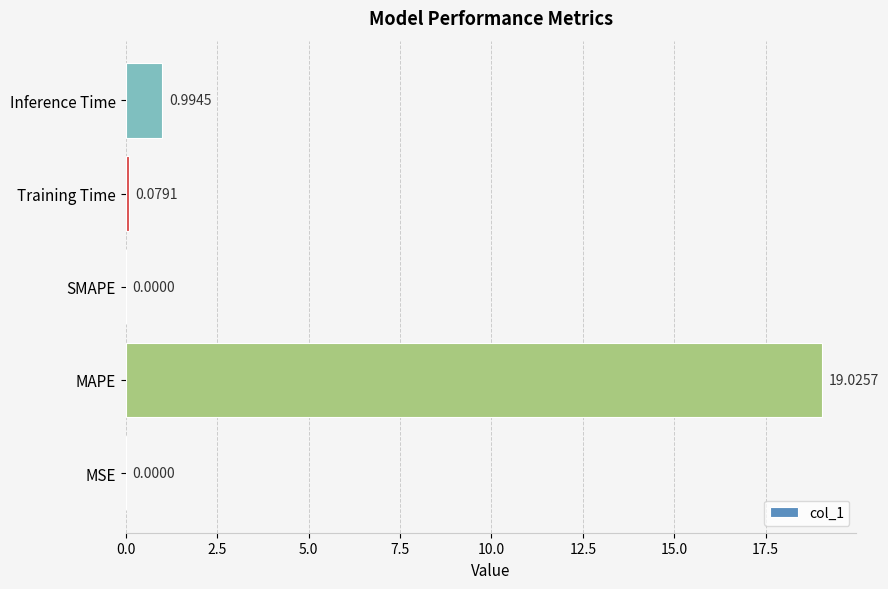

What is the change in value from SMAPE to Training Time?

+0.1